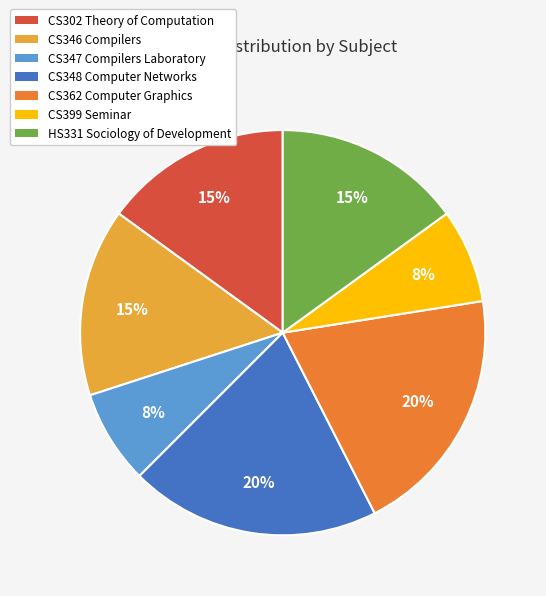

To the nearest percent, what percentage of the pie is CS346 Compilers?

15%